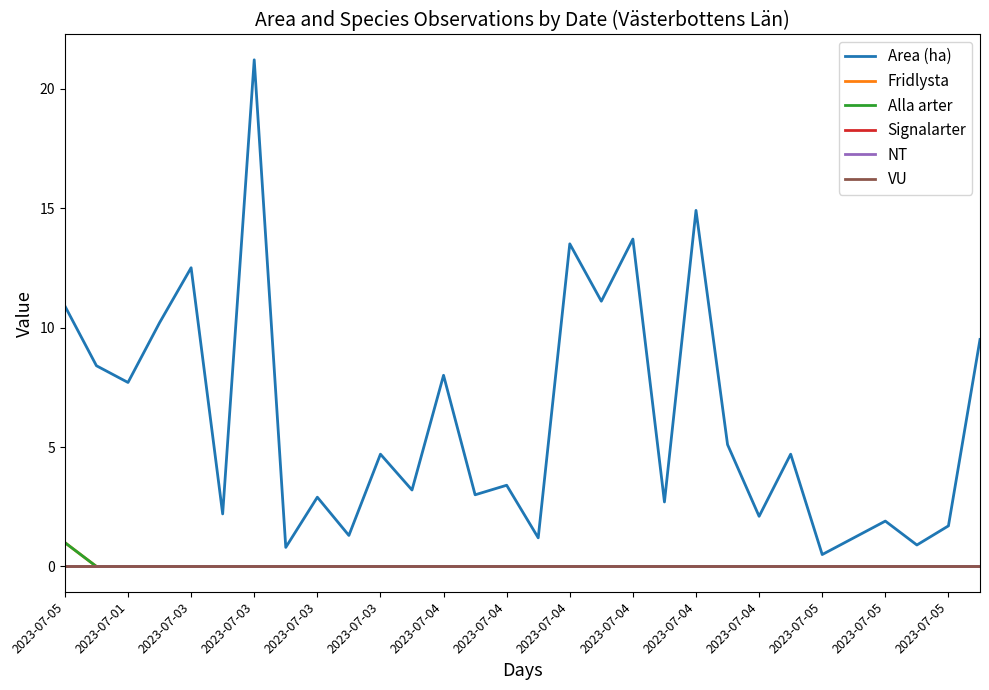

Count the Alla arter values in the range 0 to 1.

30